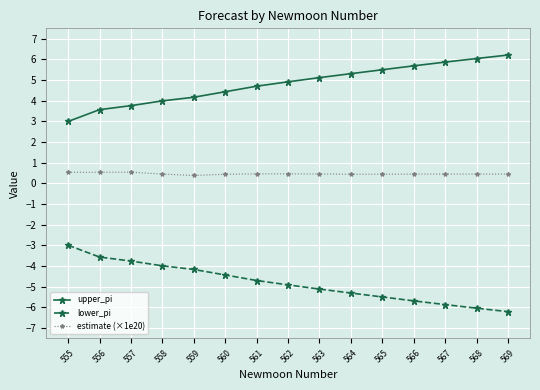

What is the value of the upper_pi point at the 12th from the left?

5.7